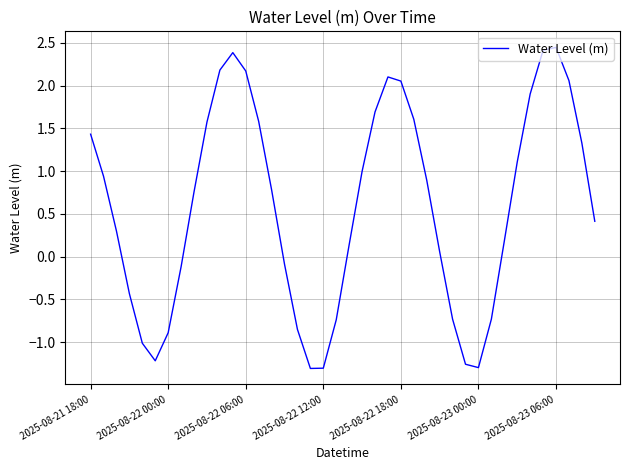

What is the difference between the maximum and minimum values?

3.8